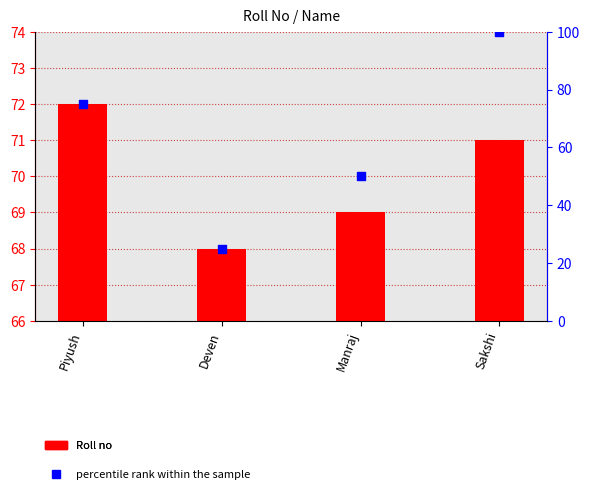

Which series has the largest total across all categories?

Roll no